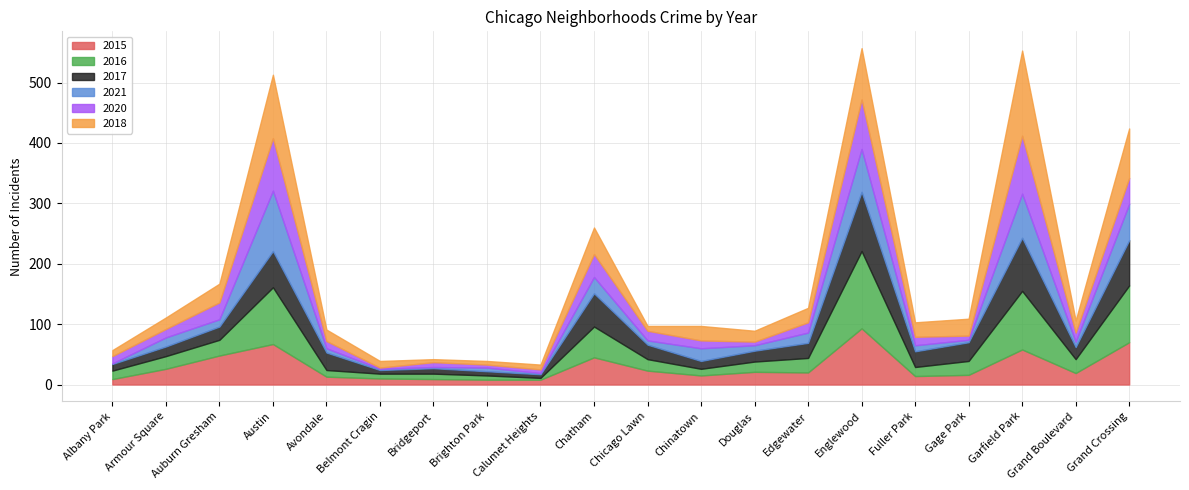

How many distinct data groups are displayed?

6